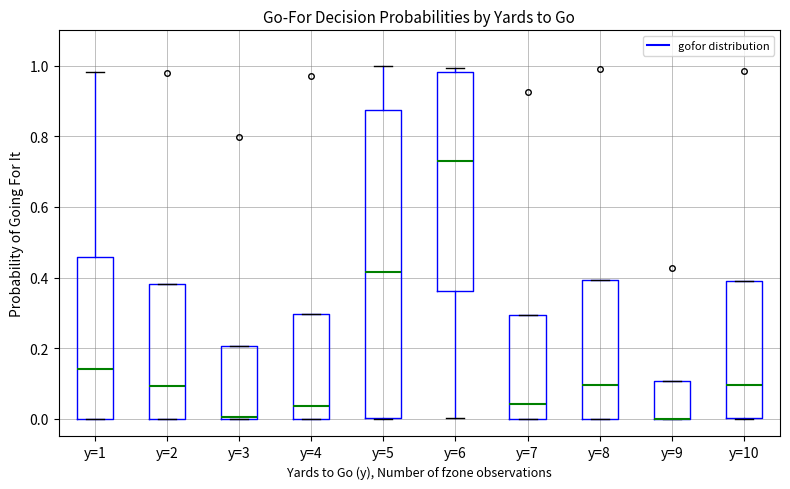

Comparing the boxes themselves (not the whiskers), which one is the tallest?

y=5